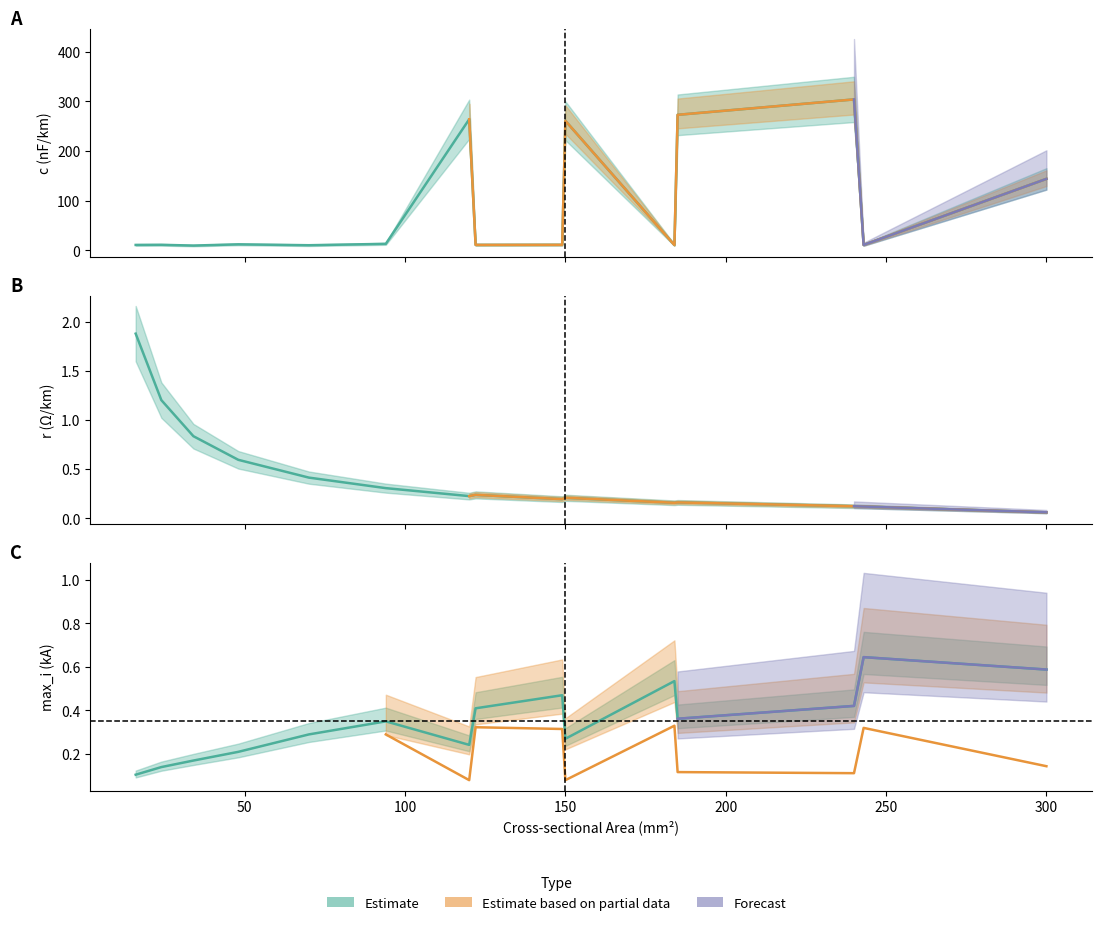

Is it true that r_ohm_per_km equals 1.9 at 16?

True